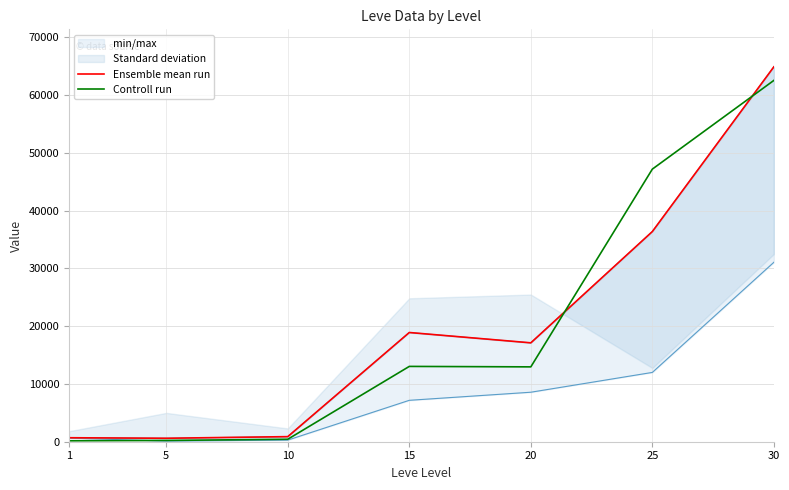

How many intersections are there between Controll run and Ensemble mean run?

2